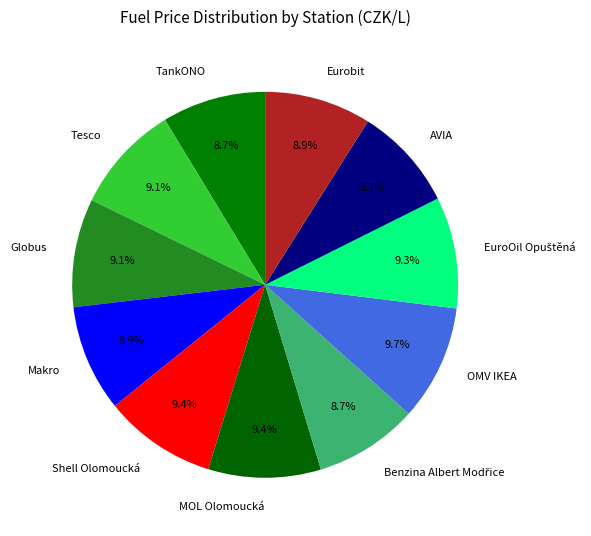

Is it true that OMV IKEA is 10% of the pie?

True